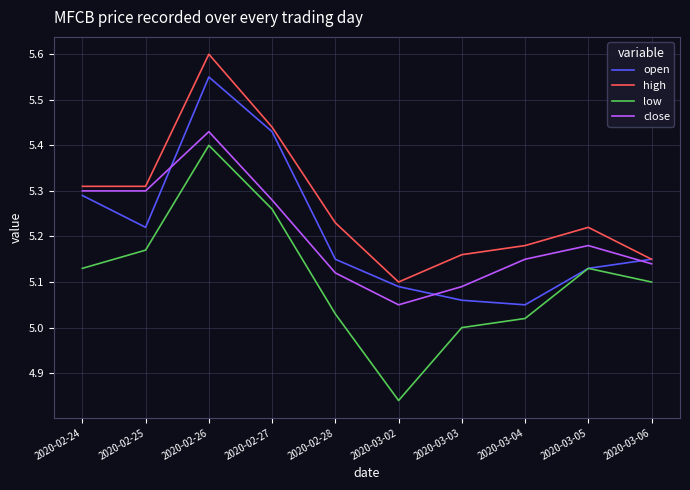

Is it true that close equals 3.3 at 2020-03-05?

False